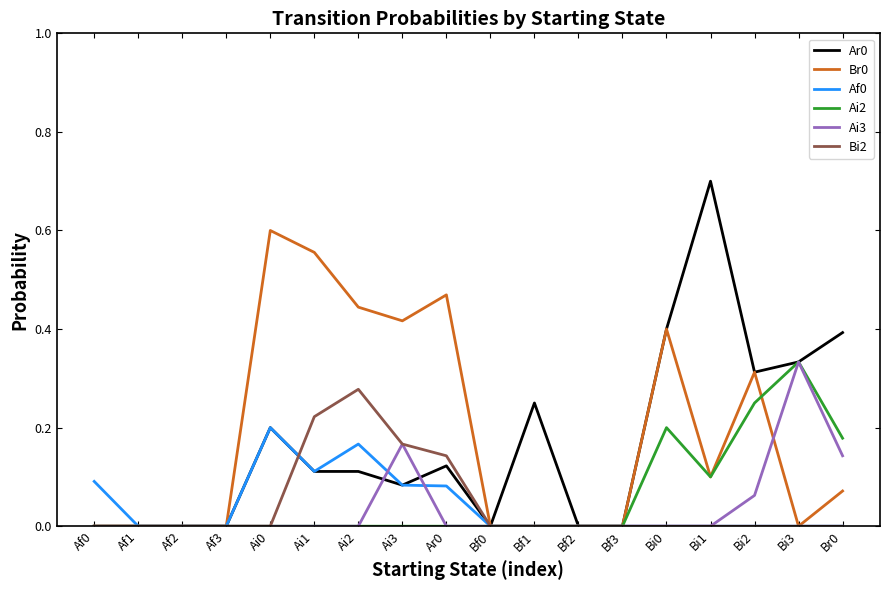

Is the value of Ai2 at Bi0 greater than the value of Br0 at Br0?

Yes